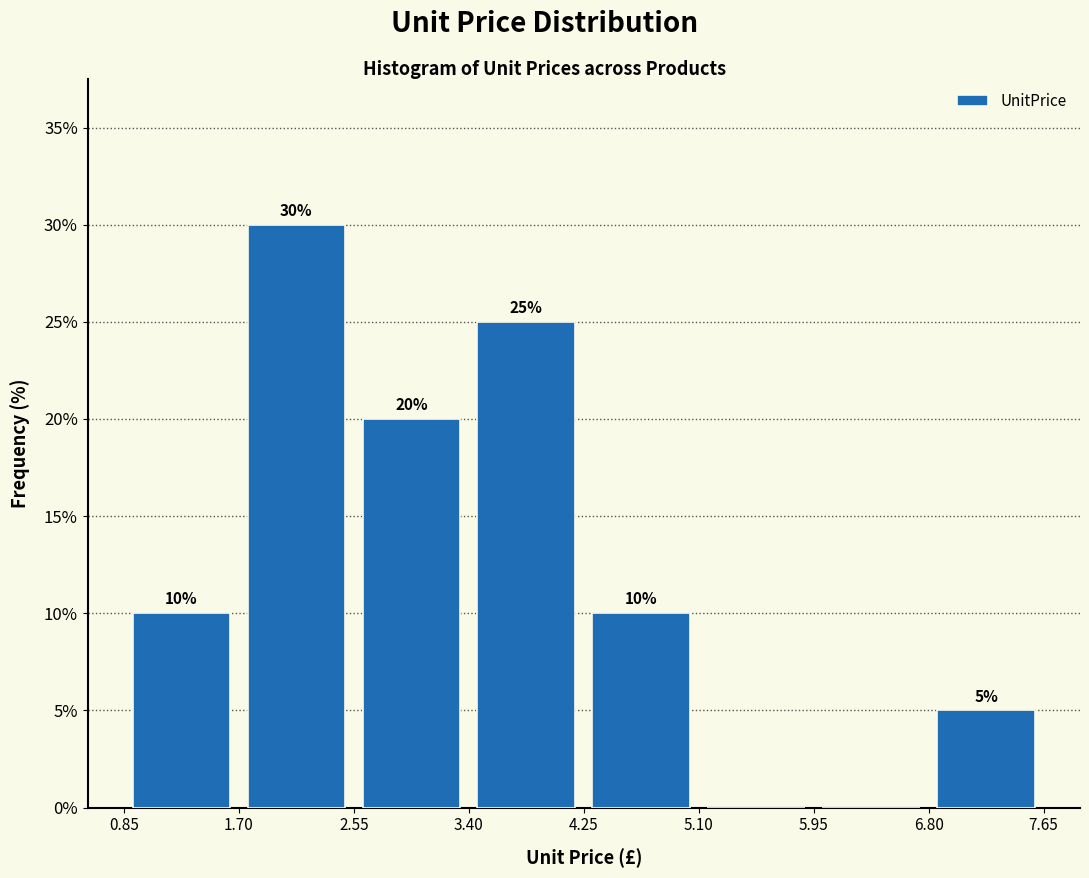

Which range on the x-axis has the tallest bar?

1.70 to 2.55